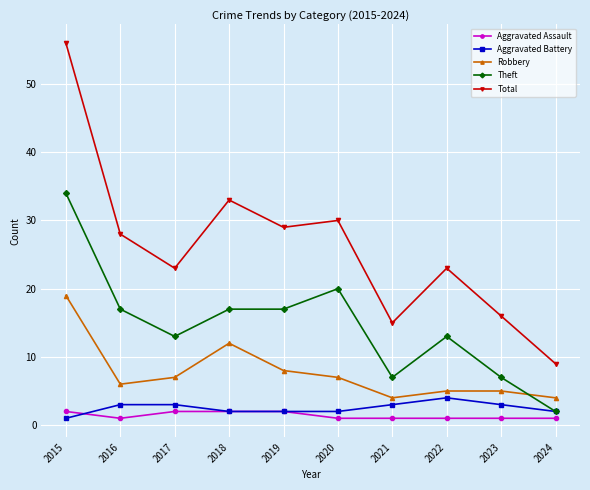

Reading left to right, transcribe all the data shown in this chart.

Aggravated Assault: 2015=2	2016=1	2017=2	2018=2	2019=2	2020=1	2021=1	2022=1	2023=1	2024=1
Aggravated Battery: 2015=1	2016=3	2017=3	2018=2	2019=2	2020=2	2021=3	2022=4	2023=3	2024=2
Robbery: 2015=19	2016=6	2017=7	2018=12	2019=8	2020=7	2021=4	2022=5	2023=5	2024=4
Theft: 2015=34	2016=17	2017=13	2018=17	2019=17	2020=20	2021=7	2022=13	2023=7	2024=2
Total: 2015=56	2016=28	2017=23	2018=33	2019=29	2020=30	2021=15	2022=23	2023=16	2024=9